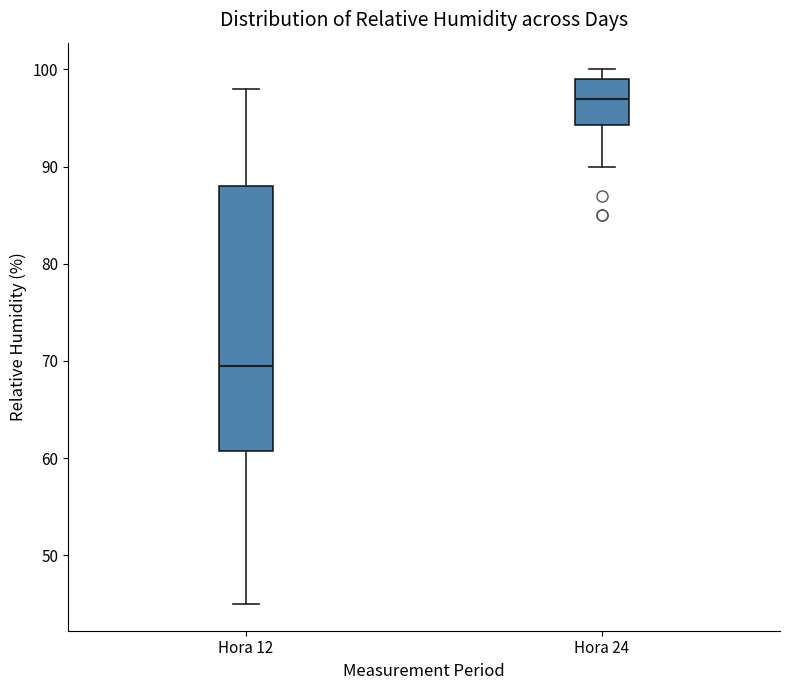

Which box is the tallest, from its lower edge to its upper edge?

Hora 12